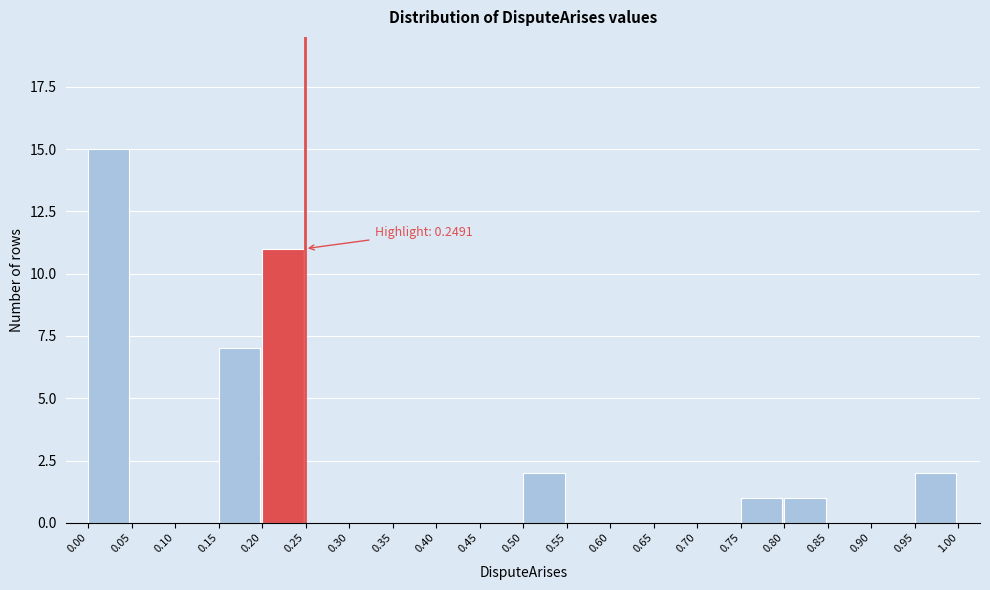

Which range on the x-axis has the tallest bar?

0.00 to 0.05